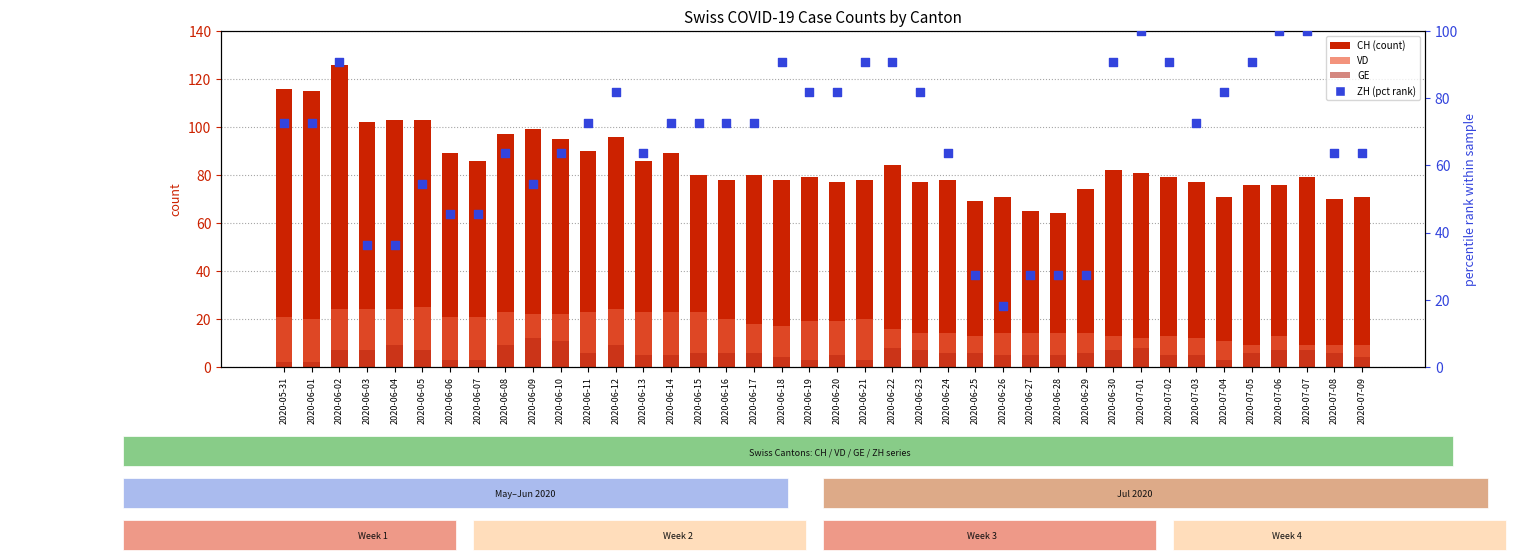

Which series has the largest total across all categories?

CH (count)